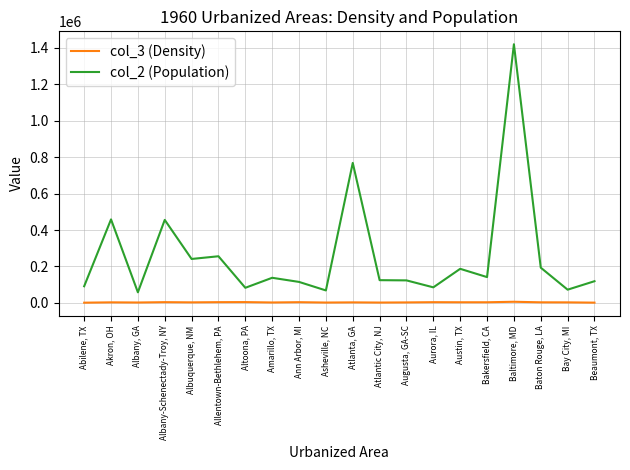

Which series has the largest total across all categories?

col_2 (Population)